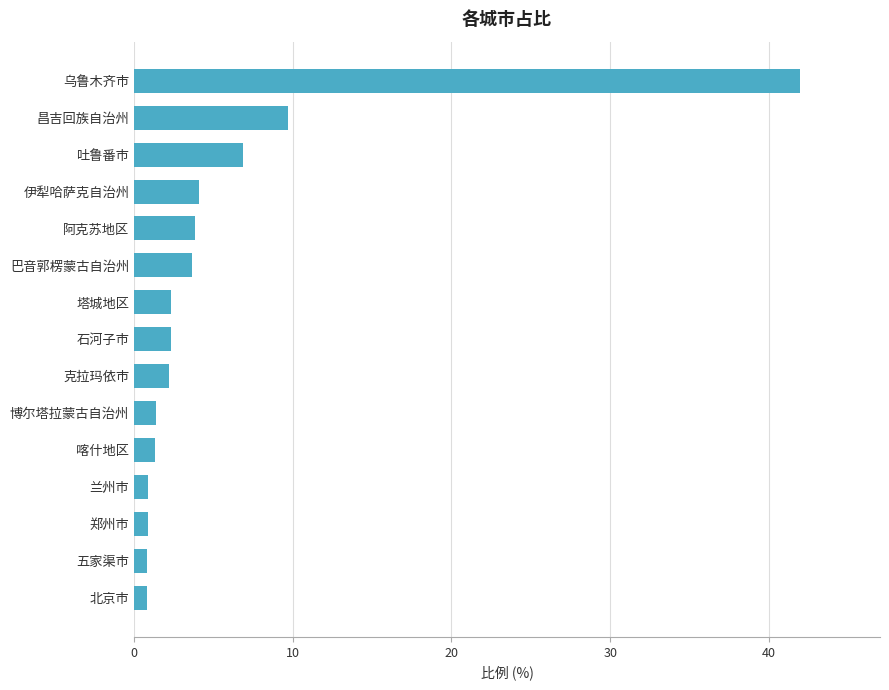

True or false: the data shows 42.0 at 乌鲁木齐市.

True